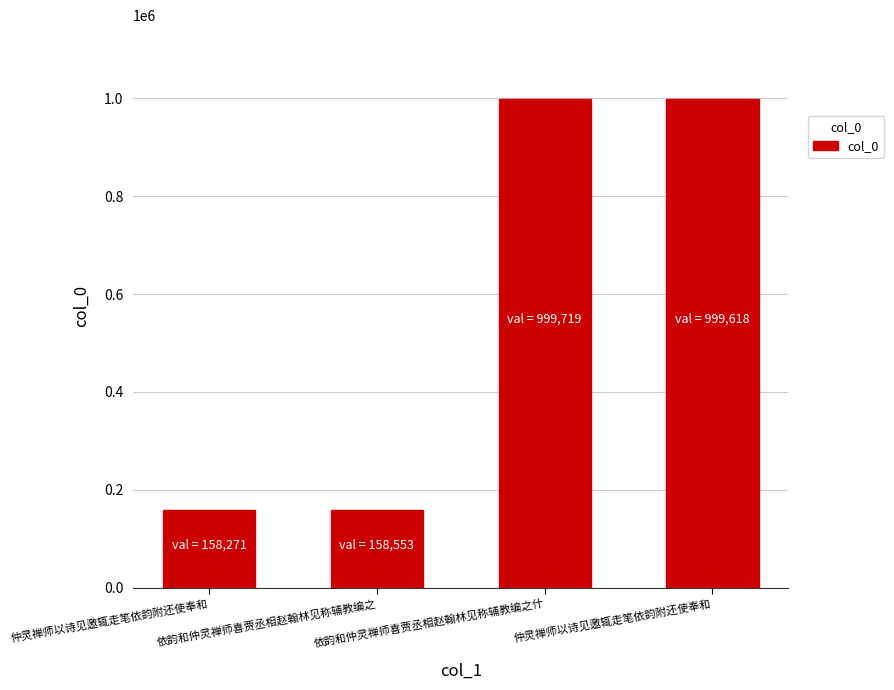

How many series are shown in this chart?

1